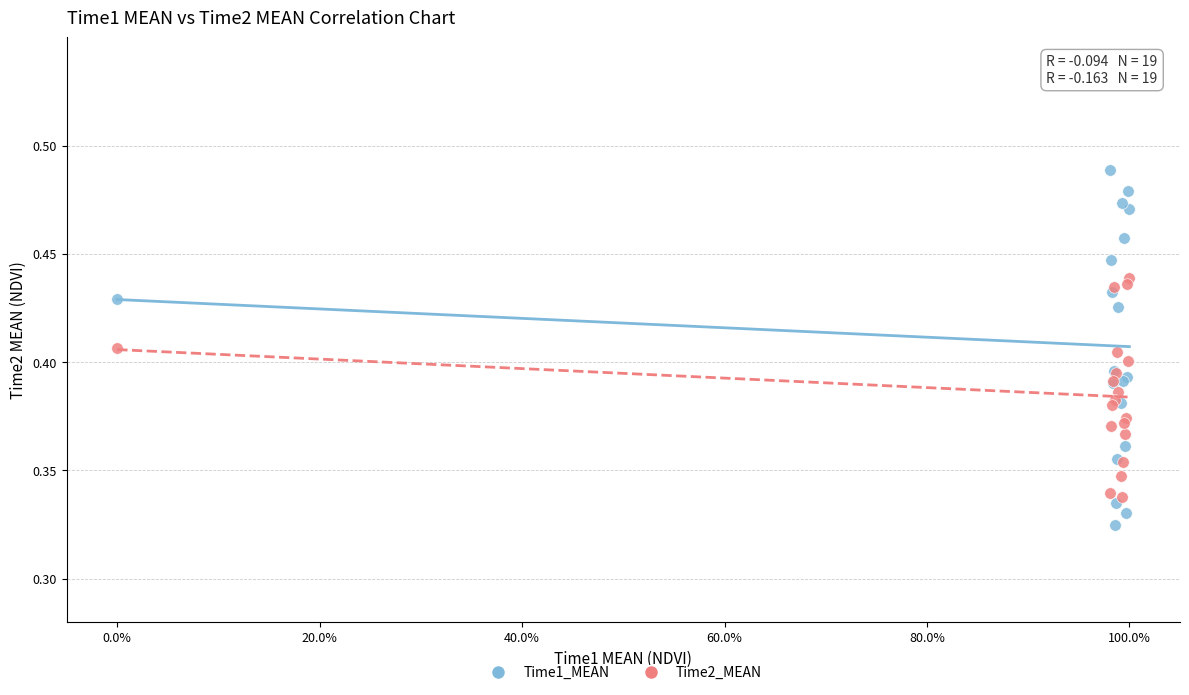

Which series contains the lowest Y value?

Time1_MEAN